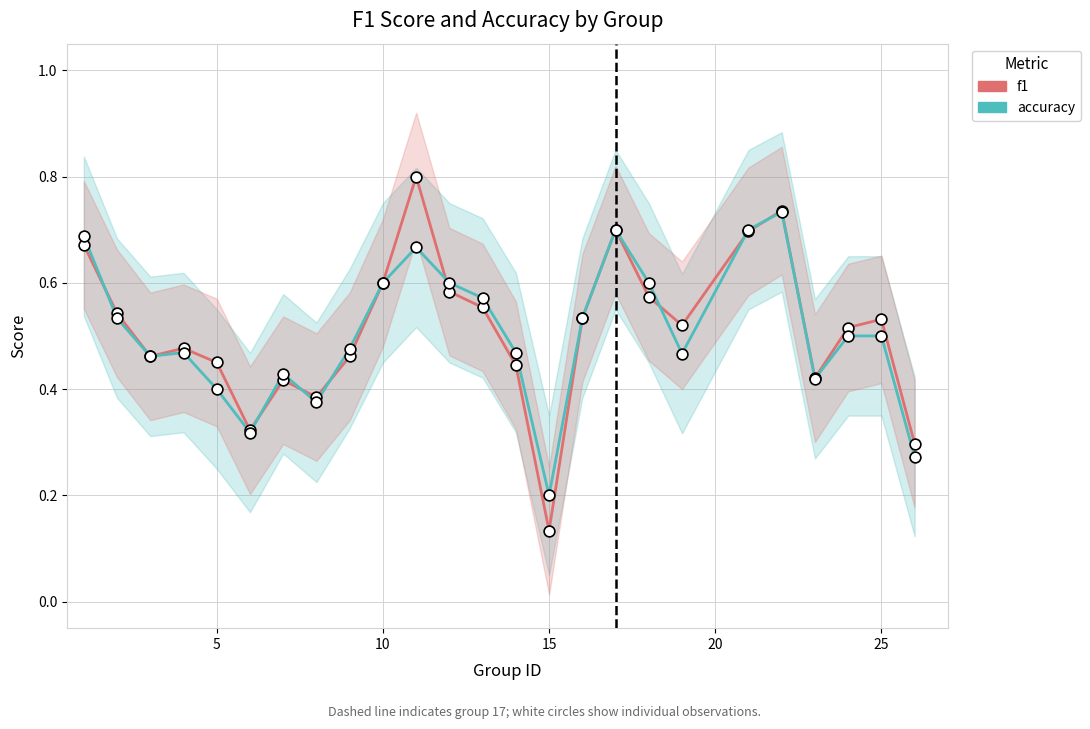

Which series has the largest total across all categories?

f1